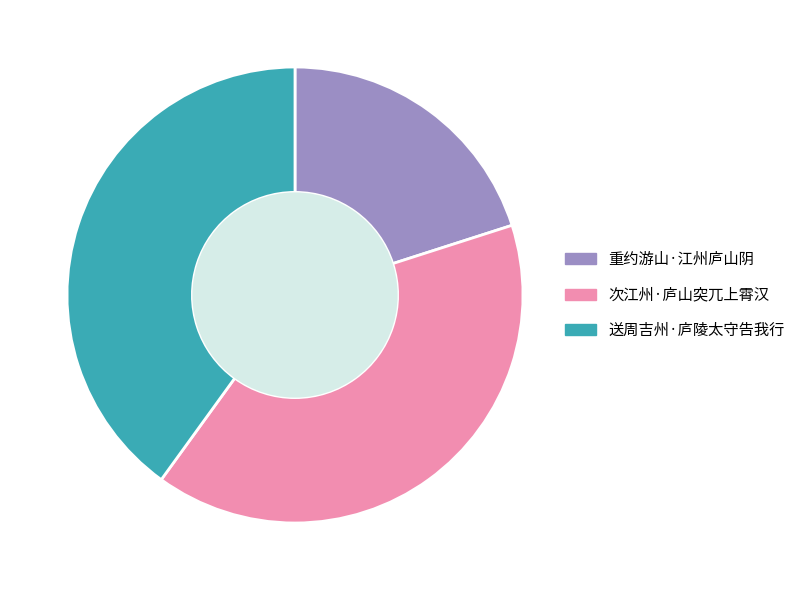

Combined, do 送周吉州·庐陵太守告我行 and 重约游山·江州庐山阴 account for over 50%?

Yes